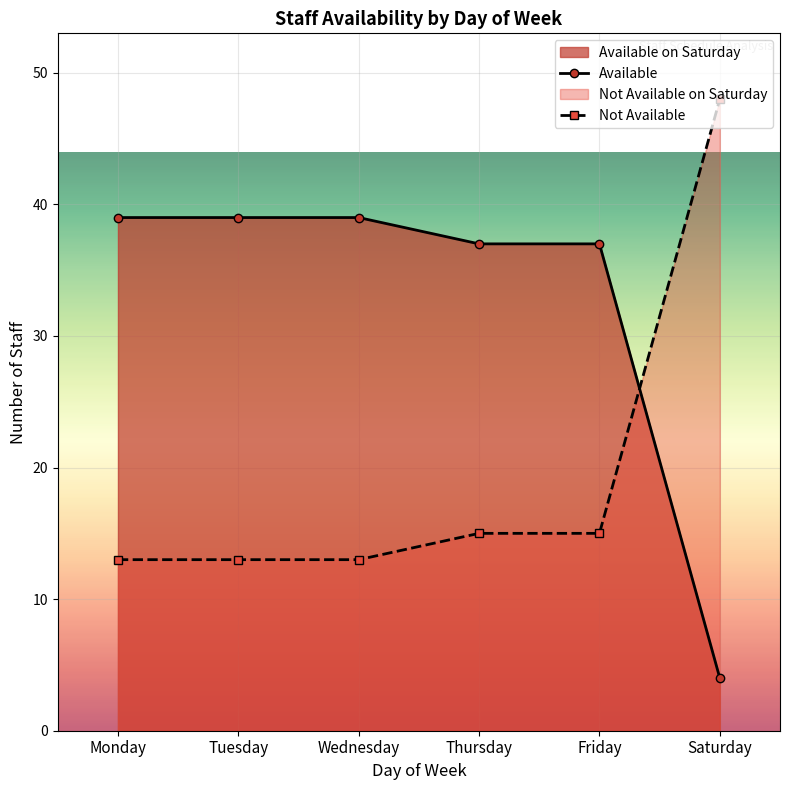

At which label does Not Available reach its peak?

Saturday